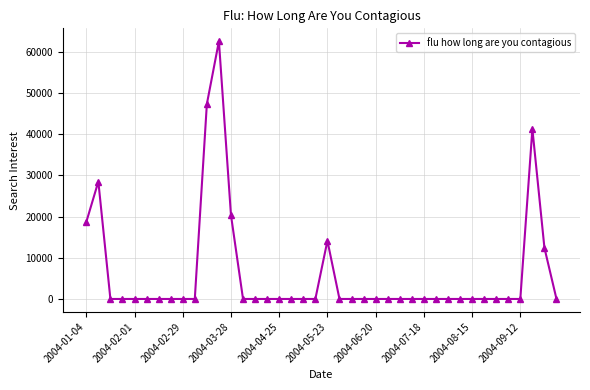

Does the chart display data point markers on the line(s)?

Yes